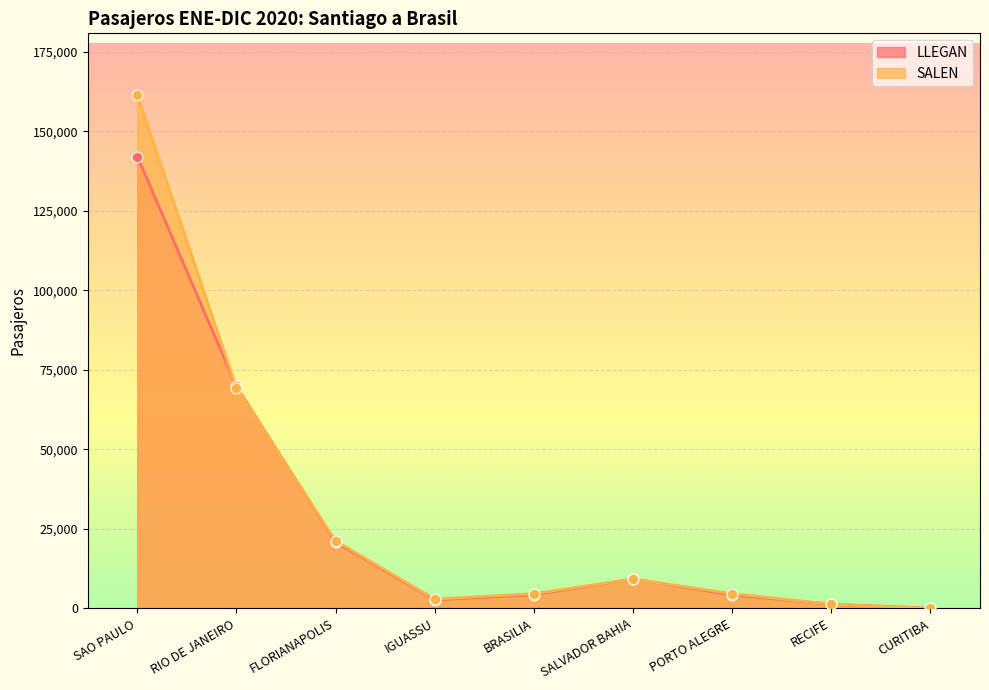

Which series has the largest total across all categories?

SALEN